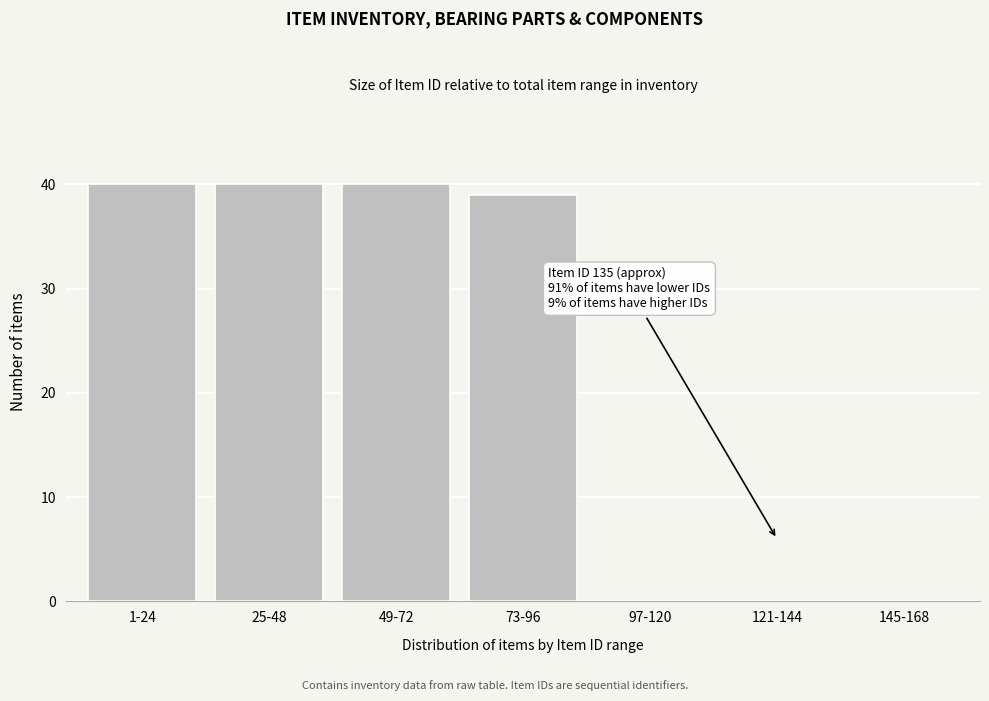

Reading left to right, extract all data points from this chart.

1-24=40	25-48=40	49-72=40	73-96=39	97-120=0	121-144=0	145-168=0